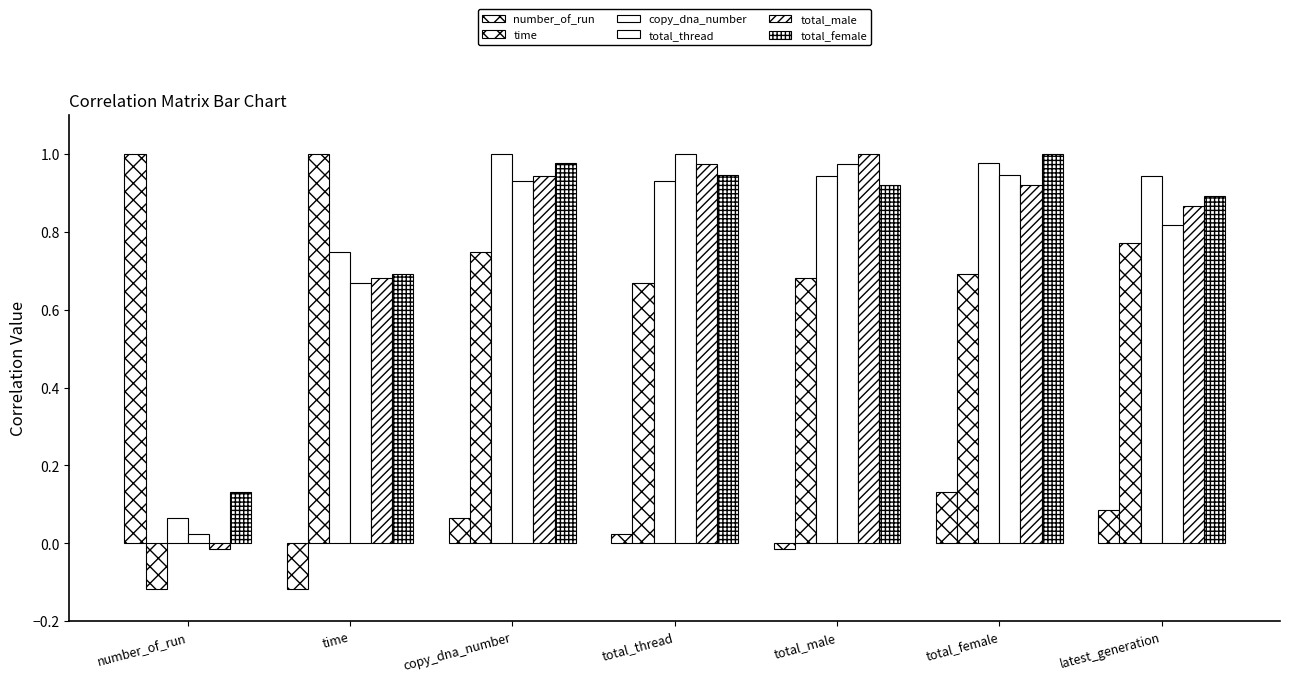

How many bars are there in total?

42